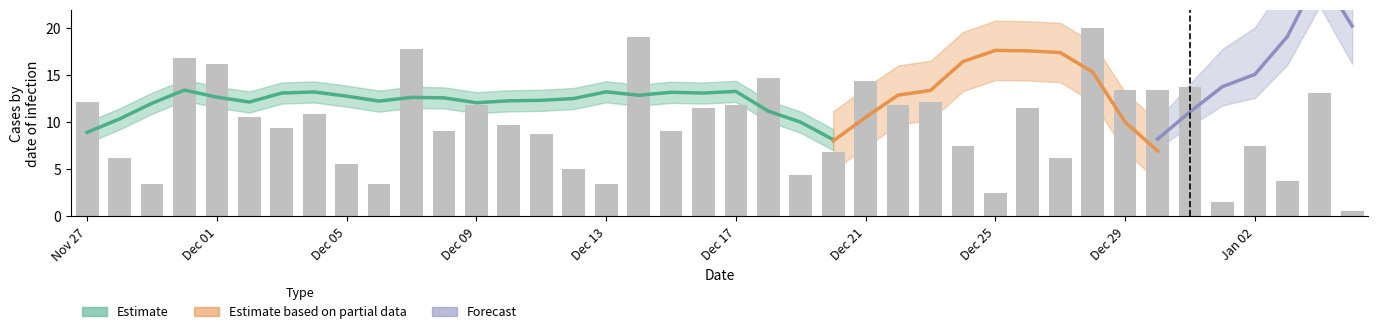

What is the change in value from 11 to 39?

-8.4